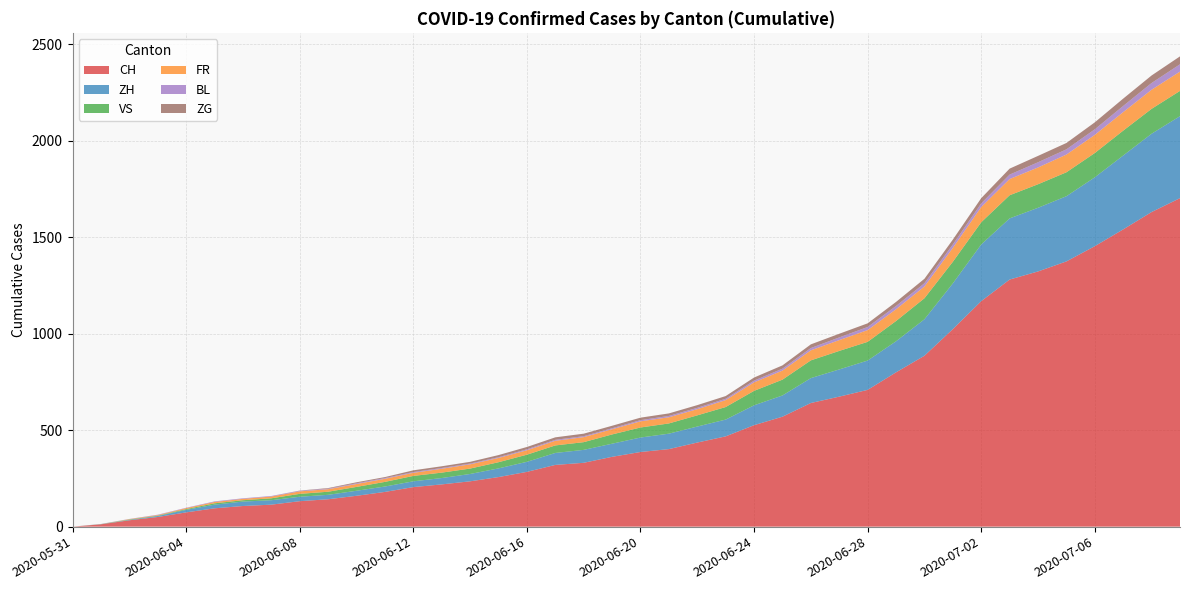

Reading left to right, transcribe all the data shown in this chart.

CH: 2020-05-31=0	2020-06-01=12	2020-06-02=33	2020-06-03=50	2020-06-04=74	2020-06-05=95	2020-06-06=107	2020-06-07=114	2020-06-08=132	2020-06-09=142	2020-06-10=160	2020-06-11=180	2020-06-12=205	2020-06-13=219	2020-06-14=235	2020-06-15=257	2020-06-16=284	2020-06-17=320	2020-06-18=331	2020-06-19=362	2020-06-20=387	2020-06-21=402	2020-06-22=436	2020-06-23=468	2020-06-24=526	2020-06-25=570	2020-06-26=641	2020-06-27=674	2020-06-28=709	2020-06-29=800	2020-06-30=886	2020-07-01=1024	2020-07-02=1169	2020-07-03=1281	2020-07-04=1323	2020-07-05=1375	2020-07-06=1454	2020-07-07=1541	2020-07-08=1631	2020-07-09=1703
ZH: 2020-05-31=0	2020-06-01=0	2020-06-02=2	2020-06-03=5	2020-06-04=13	2020-06-05=19	2020-06-06=23	2020-06-07=23	2020-06-08=23	2020-06-09=23	2020-06-10=26	2020-06-11=28	2020-06-12=30	2020-06-13=33	2020-06-14=38	2020-06-15=45	2020-06-16=52	2020-06-17=62	2020-06-18=67	2020-06-19=68	2020-06-20=75	2020-06-21=80	2020-06-22=83	2020-06-23=87	2020-06-24=103	2020-06-25=110	2020-06-26=129	2020-06-27=141	2020-06-28=152	2020-06-29=161	2020-06-30=189	2020-07-01=237	2020-07-02=294	2020-07-03=317	2020-07-04=330	2020-07-05=338	2020-07-06=357	2020-07-07=383	2020-07-08=406	2020-07-09=425
VS: 2020-05-31=0	2020-06-01=1	2020-06-02=2	2020-06-03=2	2020-06-04=4	2020-06-05=7	2020-06-06=7	2020-06-07=10	2020-06-08=15	2020-06-09=16	2020-06-10=20	2020-06-11=24	2020-06-12=28	2020-06-13=28	2020-06-14=28	2020-06-15=32	2020-06-16=37	2020-06-17=39	2020-06-18=40	2020-06-19=48	2020-06-20=52	2020-06-21=53	2020-06-22=58	2020-06-23=65	2020-06-24=75	2020-06-25=82	2020-06-26=92	2020-06-27=96	2020-06-28=97	2020-06-29=105	2020-06-30=109	2020-07-01=112	2020-07-02=115	2020-07-03=120	2020-07-04=122	2020-07-05=124	2020-07-06=126	2020-07-07=129	2020-07-08=129	2020-07-09=131
FR: 2020-05-31=0	2020-06-01=0	2020-06-02=2	2020-06-03=3	2020-06-04=5	2020-06-05=7	2020-06-06=7	2020-06-07=9	2020-06-08=13	2020-06-09=13	2020-06-10=15	2020-06-11=16	2020-06-12=16	2020-06-13=20	2020-06-14=22	2020-06-15=22	2020-06-16=23	2020-06-17=24	2020-06-18=26	2020-06-19=27	2020-06-20=32	2020-06-21=32	2020-06-22=32	2020-06-23=36	2020-06-24=44	2020-06-25=47	2020-06-26=52	2020-06-27=56	2020-06-28=61	2020-06-29=61	2020-06-30=61	2020-07-01=72	2020-07-02=79	2020-07-03=84	2020-07-04=87	2020-07-05=92	2020-07-06=94	2020-07-07=96	2020-07-08=99	2020-07-09=100
BL: 2020-05-31=0	2020-06-01=1	2020-06-02=1	2020-06-03=2	2020-06-04=2	2020-06-05=3	2020-06-06=3	2020-06-07=3	2020-06-08=3	2020-06-09=3	2020-06-10=4	2020-06-11=4	2020-06-12=4	2020-06-13=4	2020-06-14=4	2020-06-15=4	2020-06-16=5	2020-06-17=5	2020-06-18=5	2020-06-19=5	2020-06-20=6	2020-06-21=7	2020-06-22=7	2020-06-23=7	2020-06-24=9	2020-06-25=10	2020-06-26=12	2020-06-27=14	2020-06-28=16	2020-06-29=17	2020-06-30=17	2020-07-01=18	2020-07-02=19	2020-07-03=23	2020-07-04=27	2020-07-05=27	2020-07-06=29	2020-07-07=32	2020-07-08=35	2020-07-09=38
ZG: 2020-05-31=0	2020-06-01=0	2020-06-02=0	2020-06-03=0	2020-06-04=0	2020-06-05=0	2020-06-06=0	2020-06-07=0	2020-06-08=1	2020-06-09=3	2020-06-10=5	2020-06-11=5	2020-06-12=9	2020-06-13=9	2020-06-14=9	2020-06-15=11	2020-06-16=12	2020-06-17=13	2020-06-18=13	2020-06-19=13	2020-06-20=13	2020-06-21=13	2020-06-22=14	2020-06-23=14	2020-06-24=16	2020-06-25=17	2020-06-26=19	2020-06-27=19	2020-06-28=19	2020-06-29=21	2020-06-30=23	2020-07-01=25	2020-07-02=27	2020-07-03=31	2020-07-04=33	2020-07-05=33	2020-07-06=36	2020-07-07=38	2020-07-08=39	2020-07-09=41